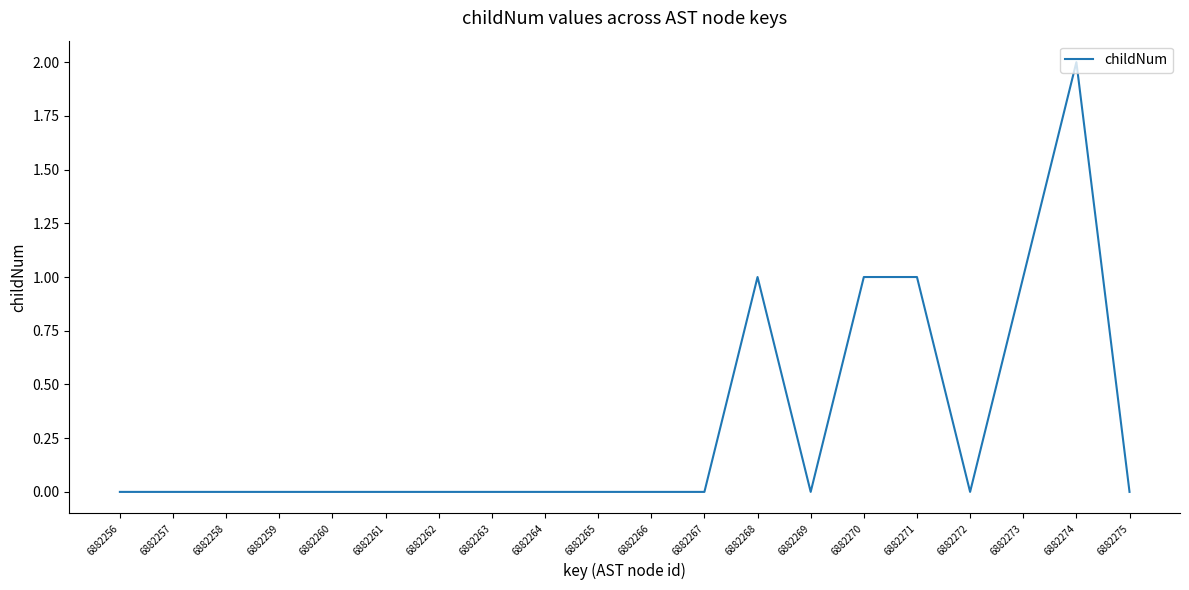

Reading left to right, transcribe all the data shown in this chart.

0	0	0	0	0	0	0	0	0	0	0	0	1	0	1	1	0	1	2	0